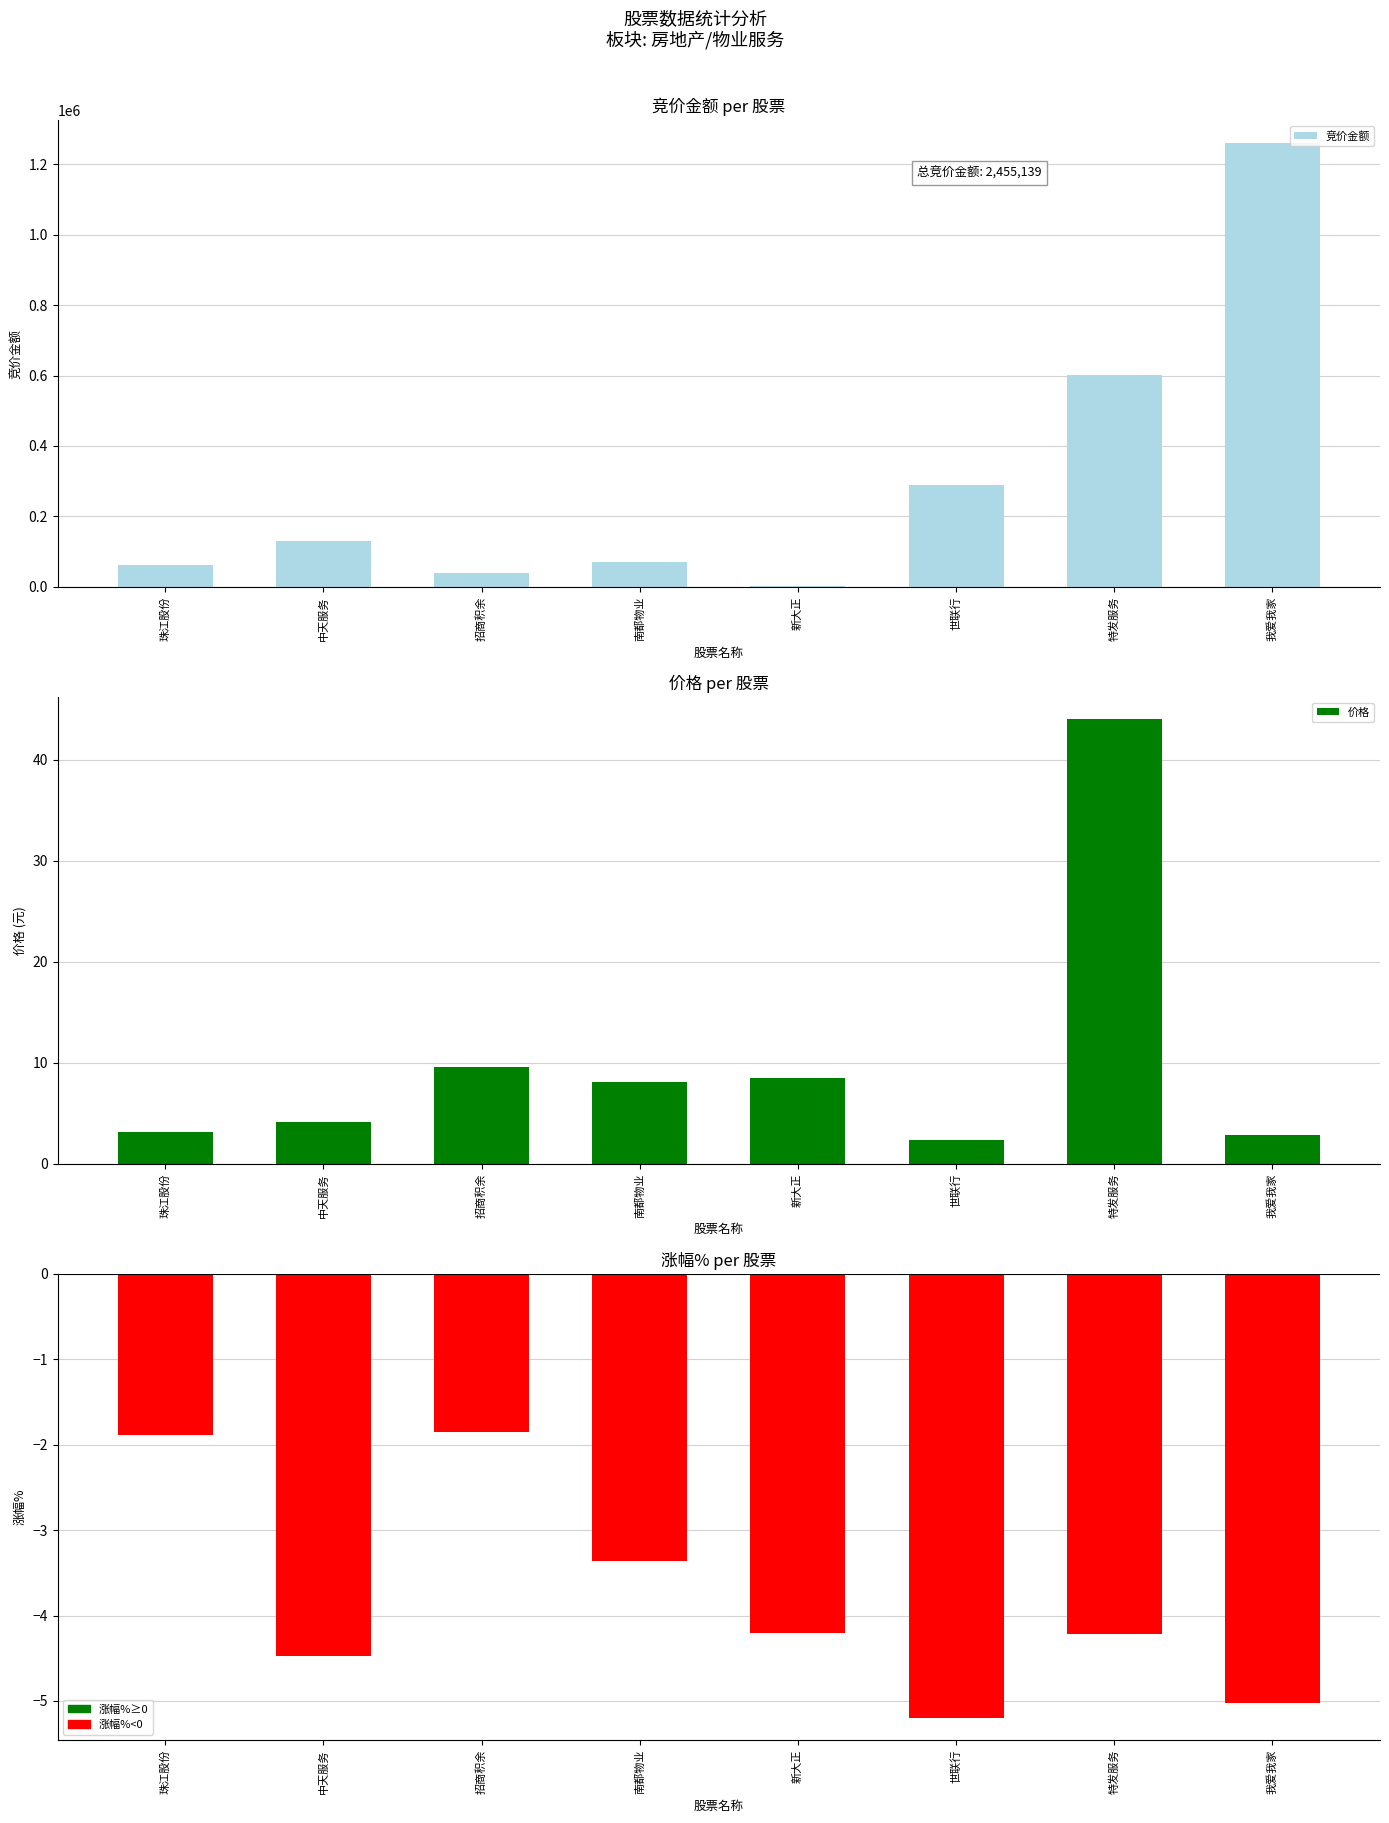

Reading right to left, list all the values displayed in this chart.

竞价金额: 1261732.0	601552.0	289000.0	2655.0	70392.0	38103.0	129625.0	62080.0
价格: 2.8	44.0	2.4	8.4	8.1	9.6	4.1	3.1
涨幅%: -5.0	-4.2	-5.2	-4.2	-3.4	-1.9	-4.5	-1.9